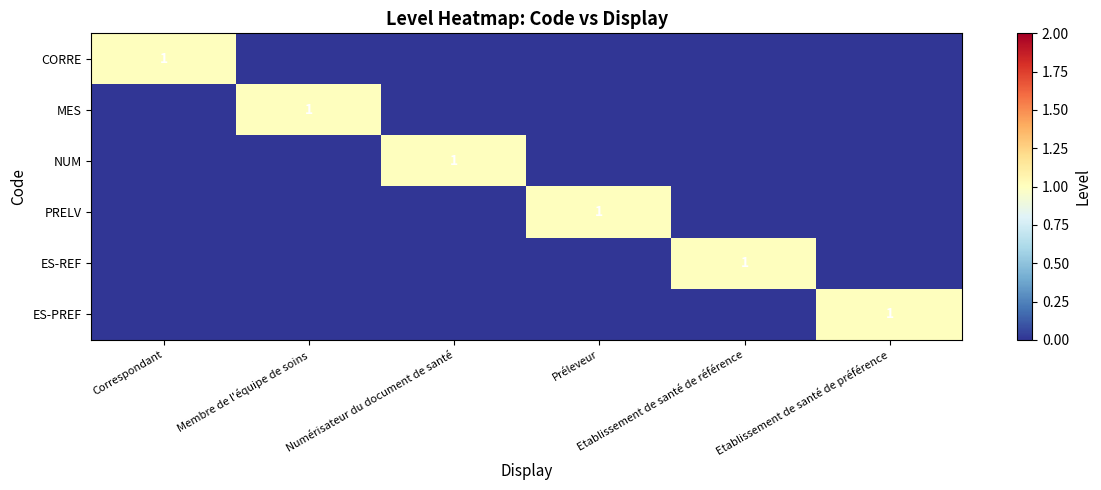

Between Membre de l'équipe de soins and Etablissement de santé de référence, which is larger?

Membre de l'équipe de soins